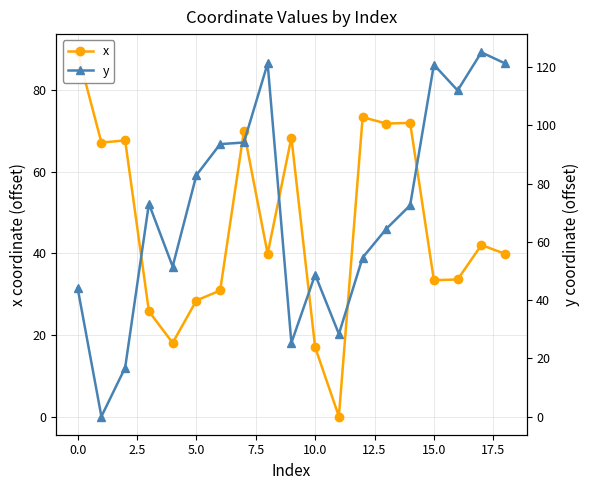

How many values in the x series exceed 39?

11